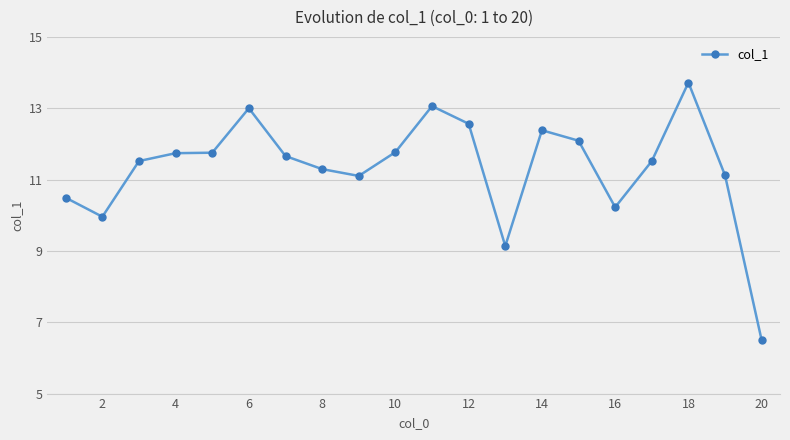

What is the maximum value shown in the chart?

13.7